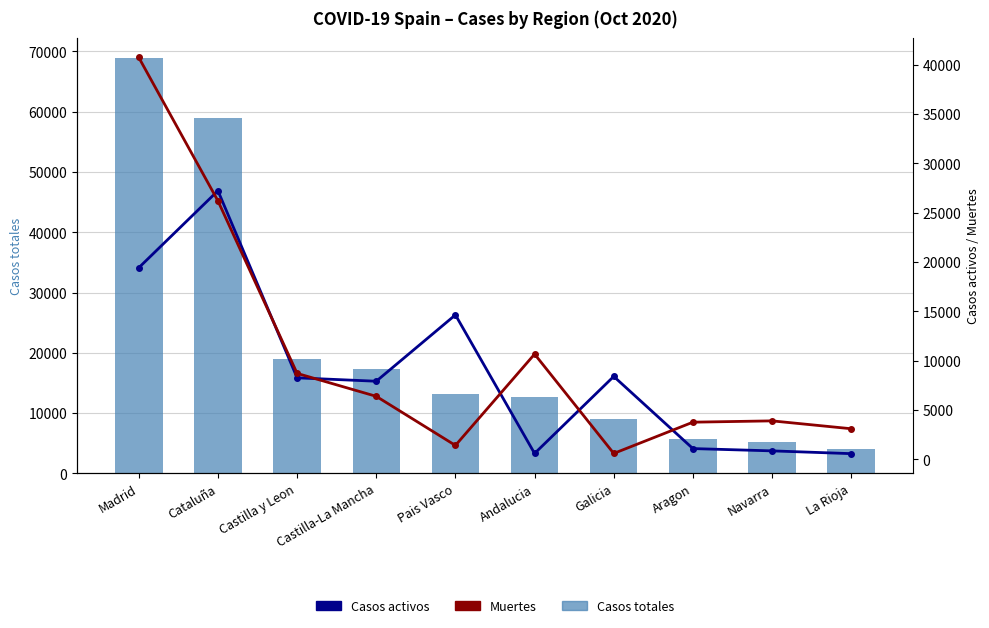

True or false: Casos totales has a value of 59019 at Cataluña.

True